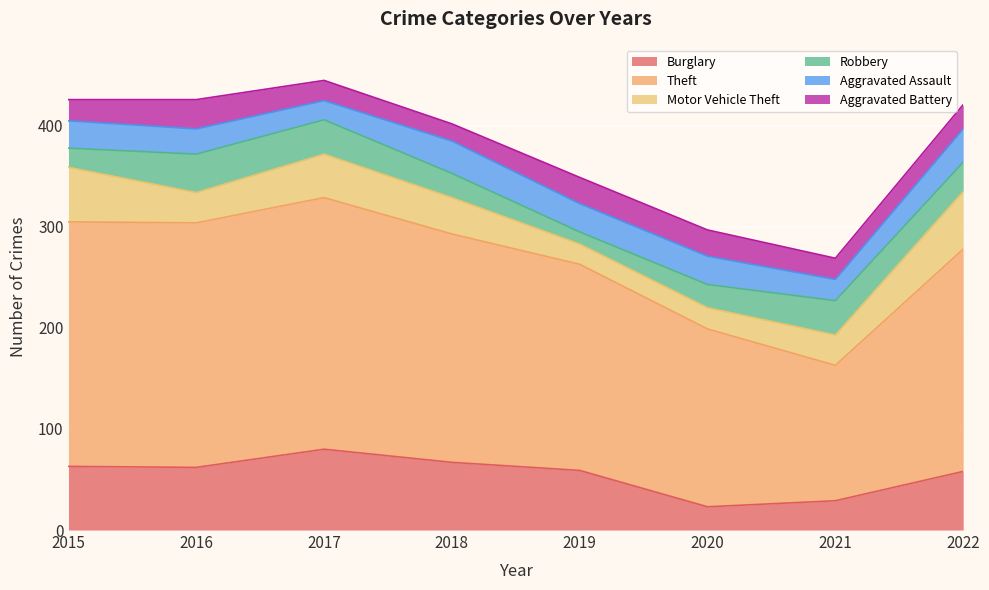

Which series has the largest range (max minus min)?

Theft